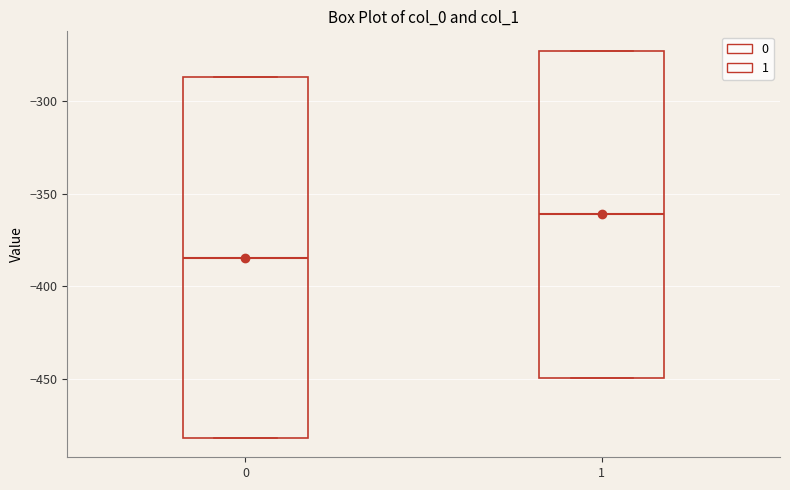

Reading left to right, read every box against the y-axis: the position of its median line, the range the box covers, and the ends of its whiskers. The values are not printed on the chart, so give them approximately, as read against the axis.

0: median -385, box -480 to -285, whiskers -480 to -285
1: median -360, box -450 to -275, whiskers -450 to -275